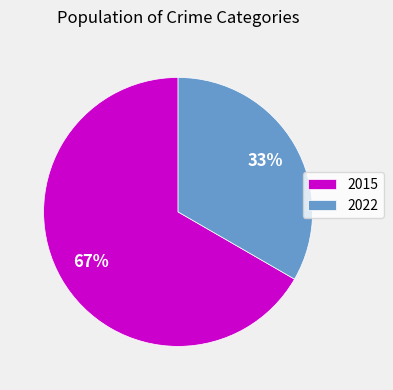

To the nearest percent, what portion does 2022 represent?

33%